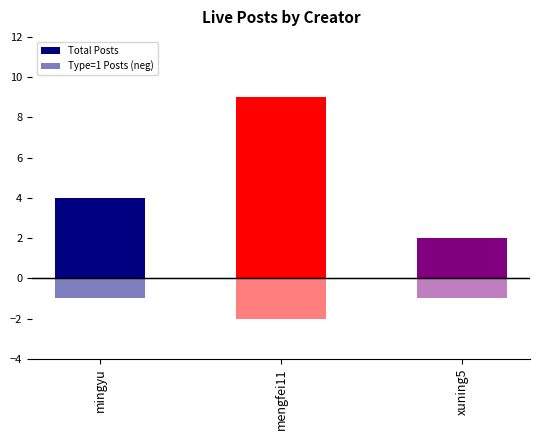

Which category has the highest value in the Total Posts series?

mengfei11